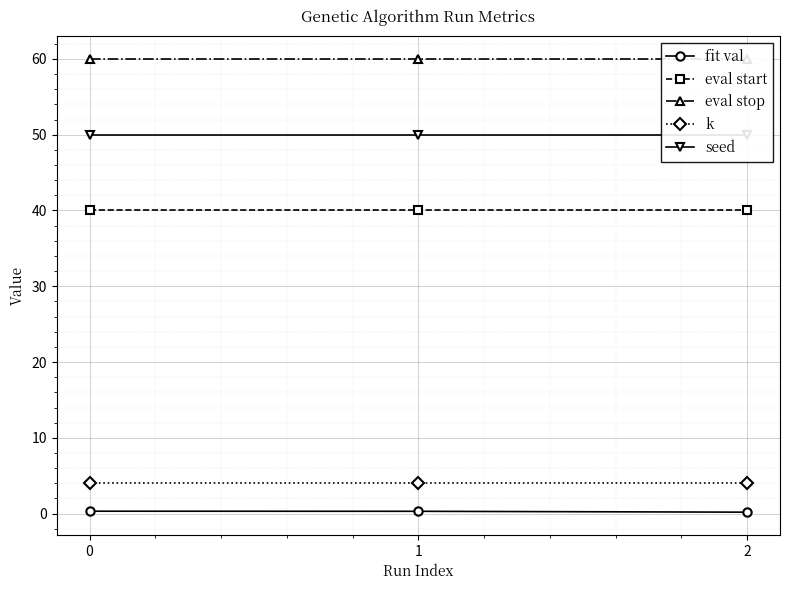

Reading left to right, extract all data points from this chart.

fit val: 0=0.3	1=0.3	2=0.2
eval start: 0=40.0	1=40.0	2=40.0
eval stop: 0=60.0	1=60.0	2=60.0
k: 0=4.0	1=4.0	2=4.0
seed: 0=50.0	1=50.0	2=50.0